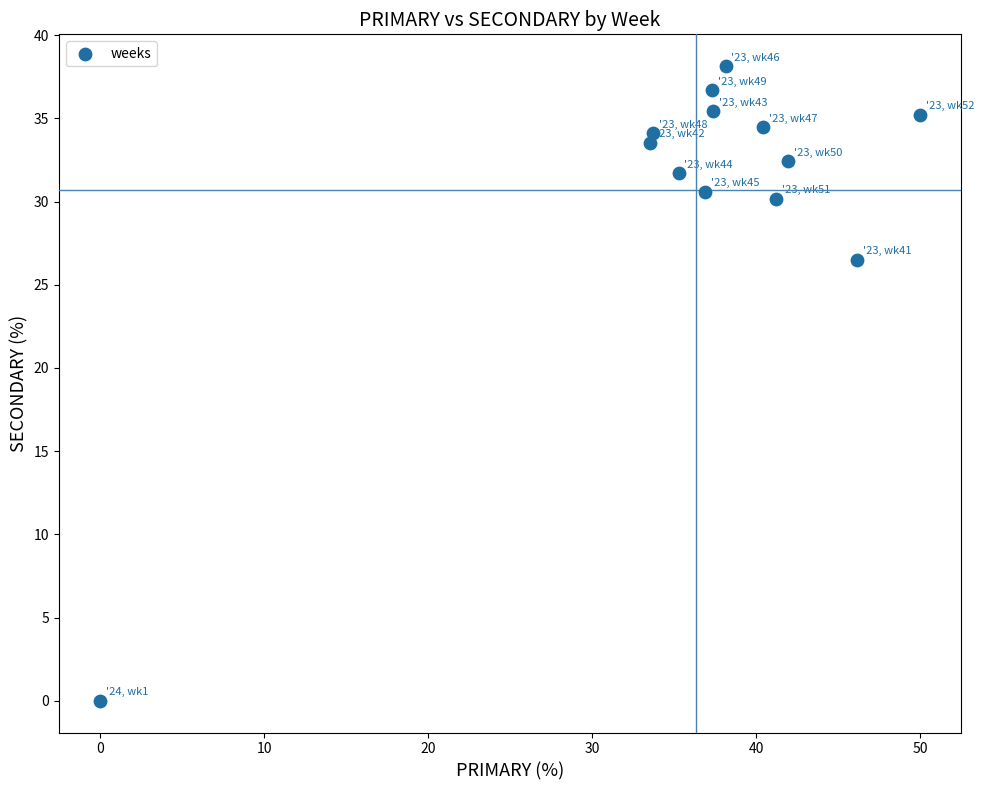

What is the range of Y values (max minus min)?

38.1